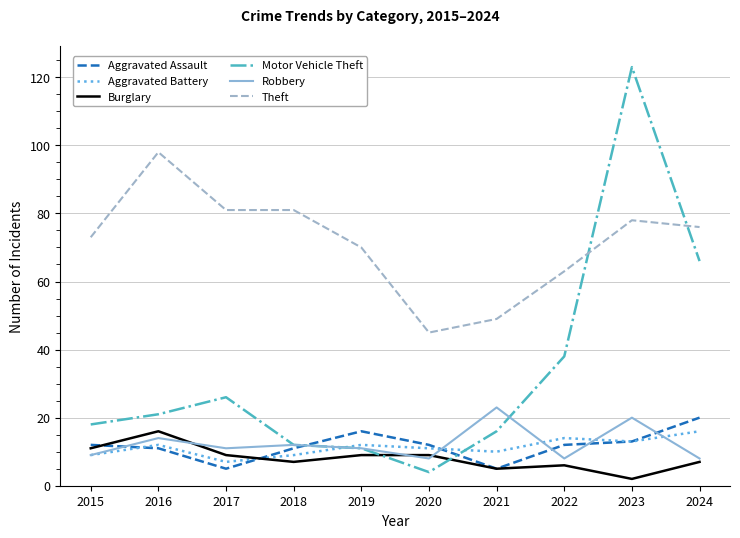

Count the number of data series in this chart.

6